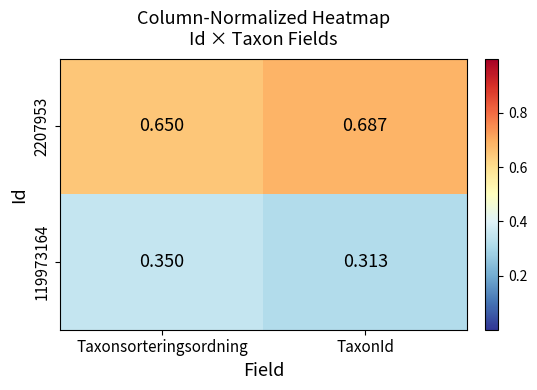

At which category does the chart reach its minimum across all series?

TaxonId